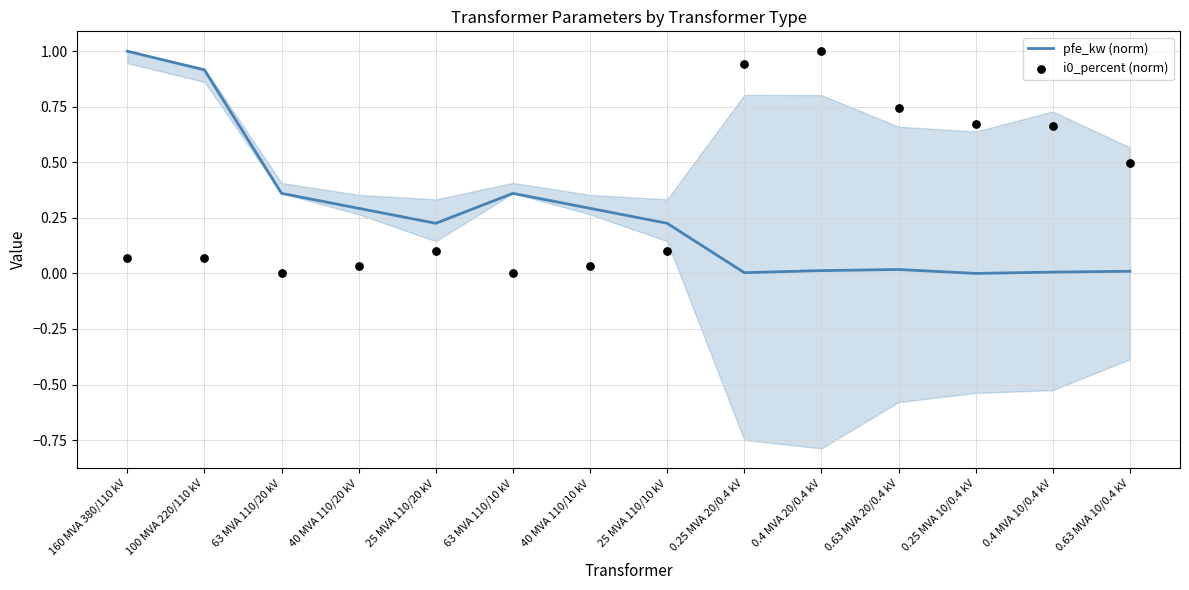

Which series reaches the minimum Y coordinate?

pfe_kw (norm)